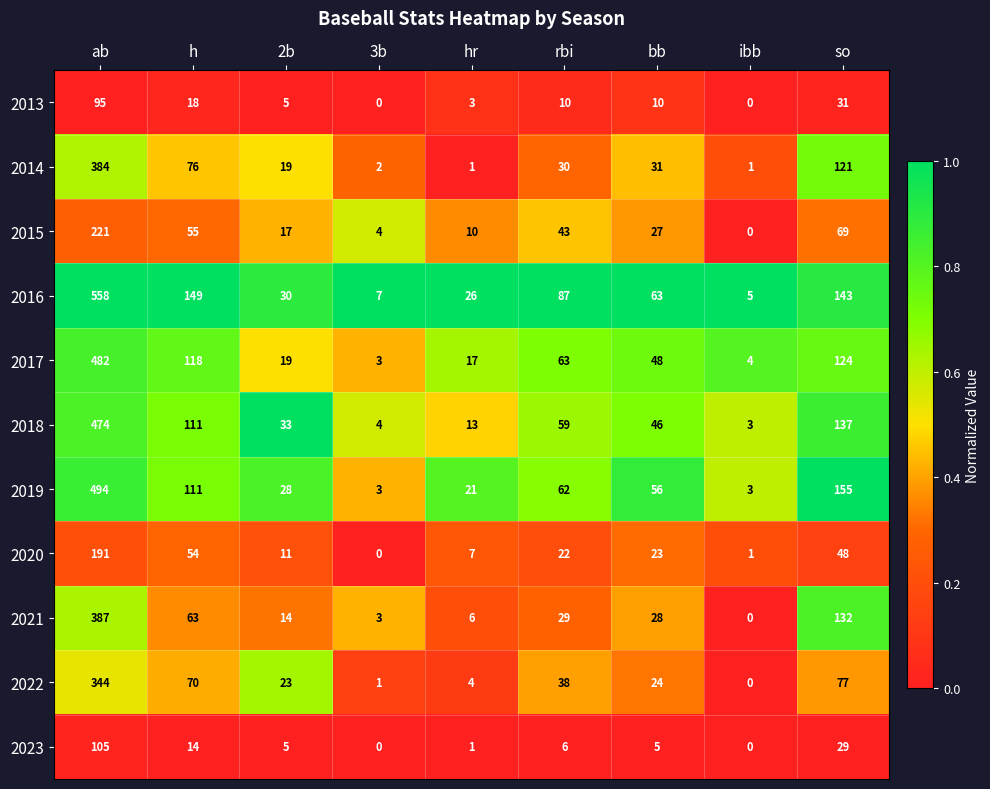

Which series has the widest spread of values?

2016